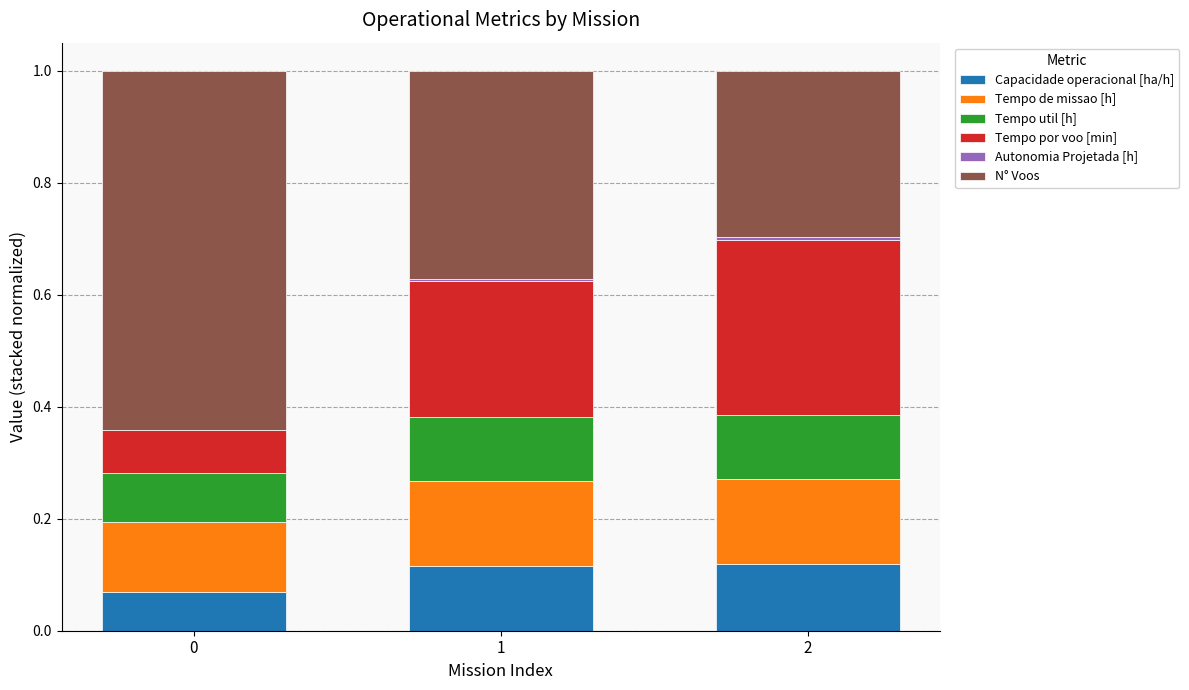

Count the number of categories in the chart.

3